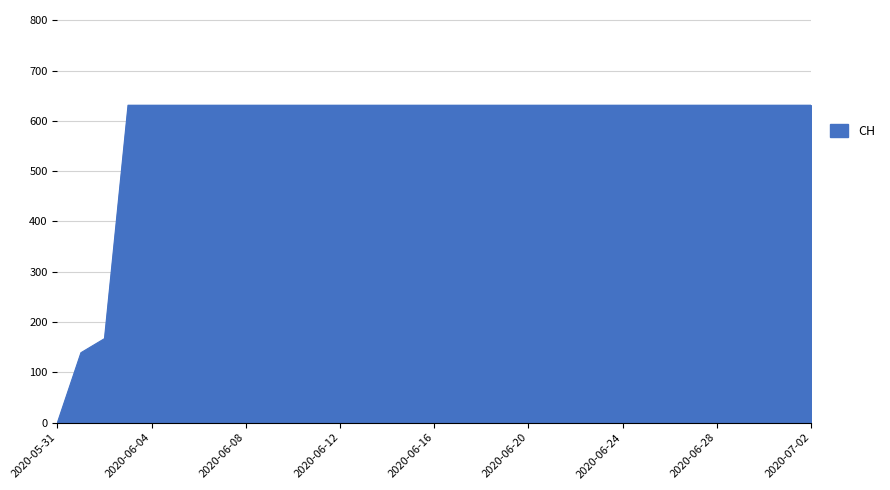

What is the maximum value shown in the chart?

631